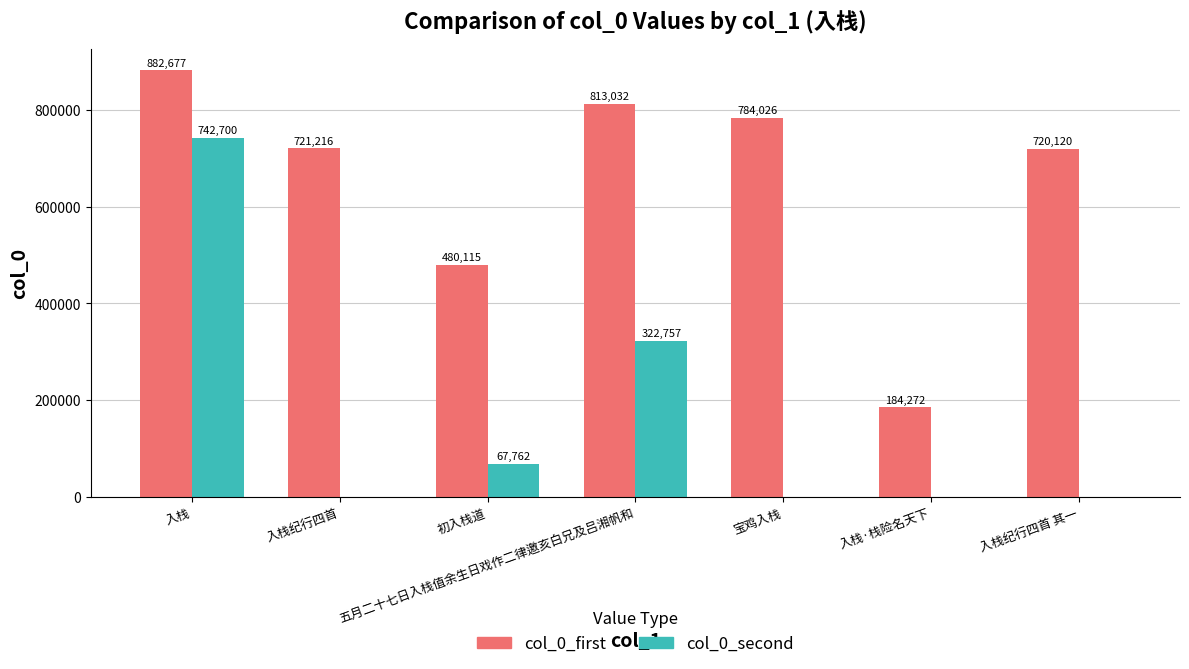

How many categories are shown in the chart?

7